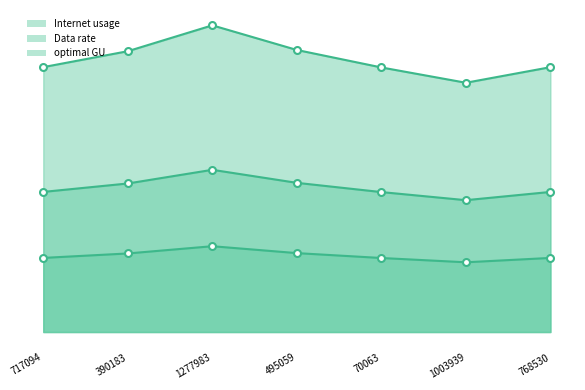

Which has a higher value, 1277983 or 717094?

1277983